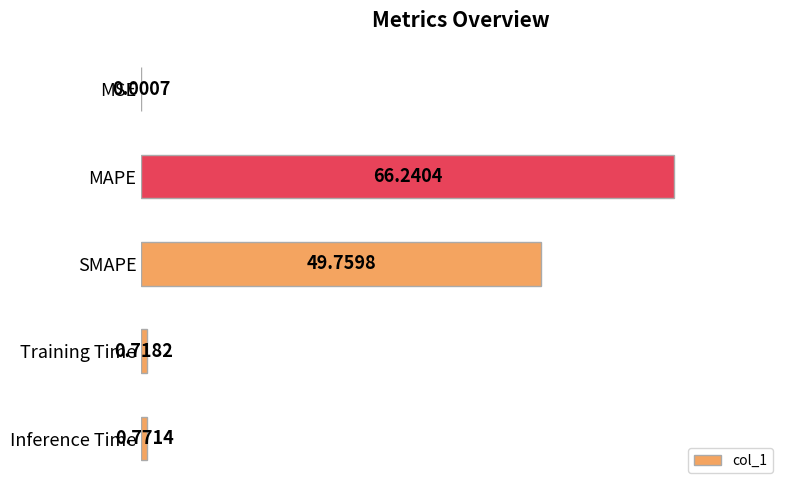

What is the change in value from MAPE to Training Time?

-65.5